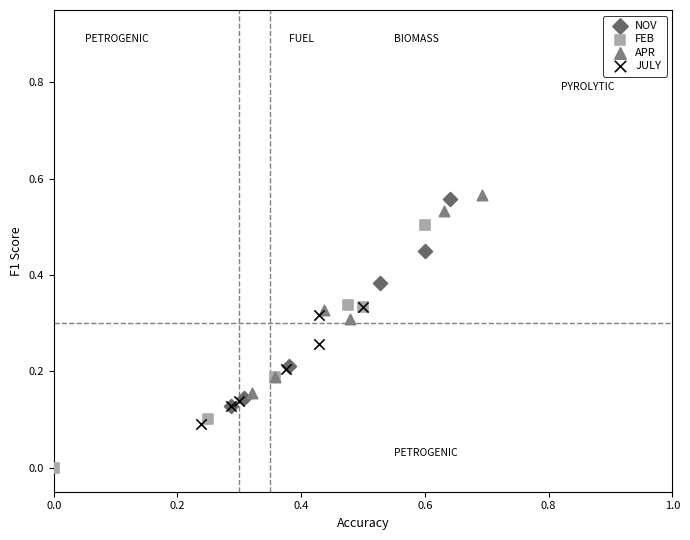

Which series contains the lowest Y value?

FEB